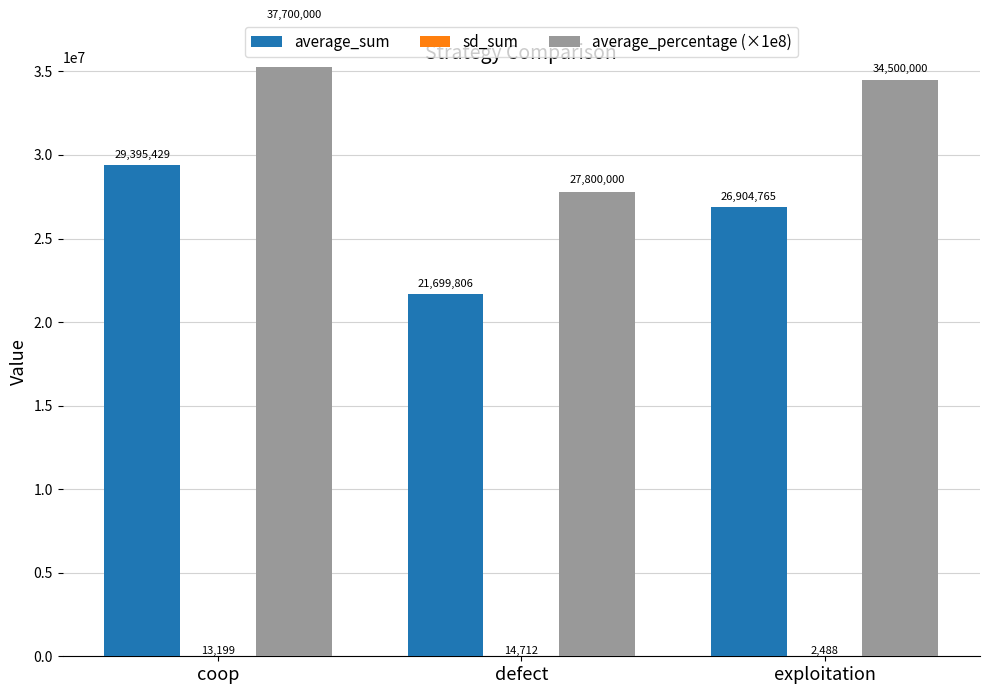

Rank the series by their maximum value, from highest to lowest.

average_percentage (×1e8), average_sum, sd_sum